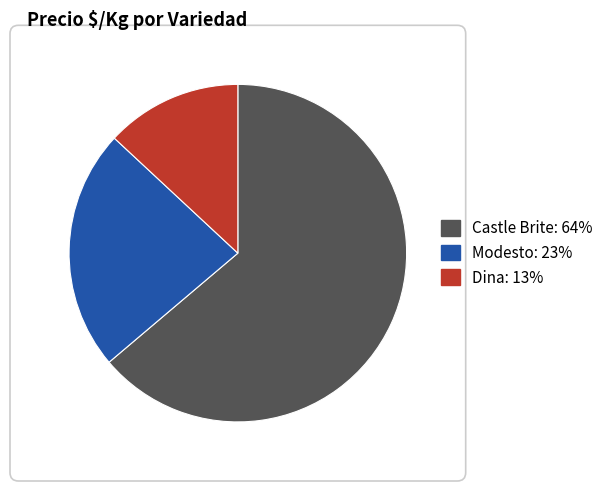

What is the ratio of the value at Dina: 13% to the value at Modesto: 23%?

0.6